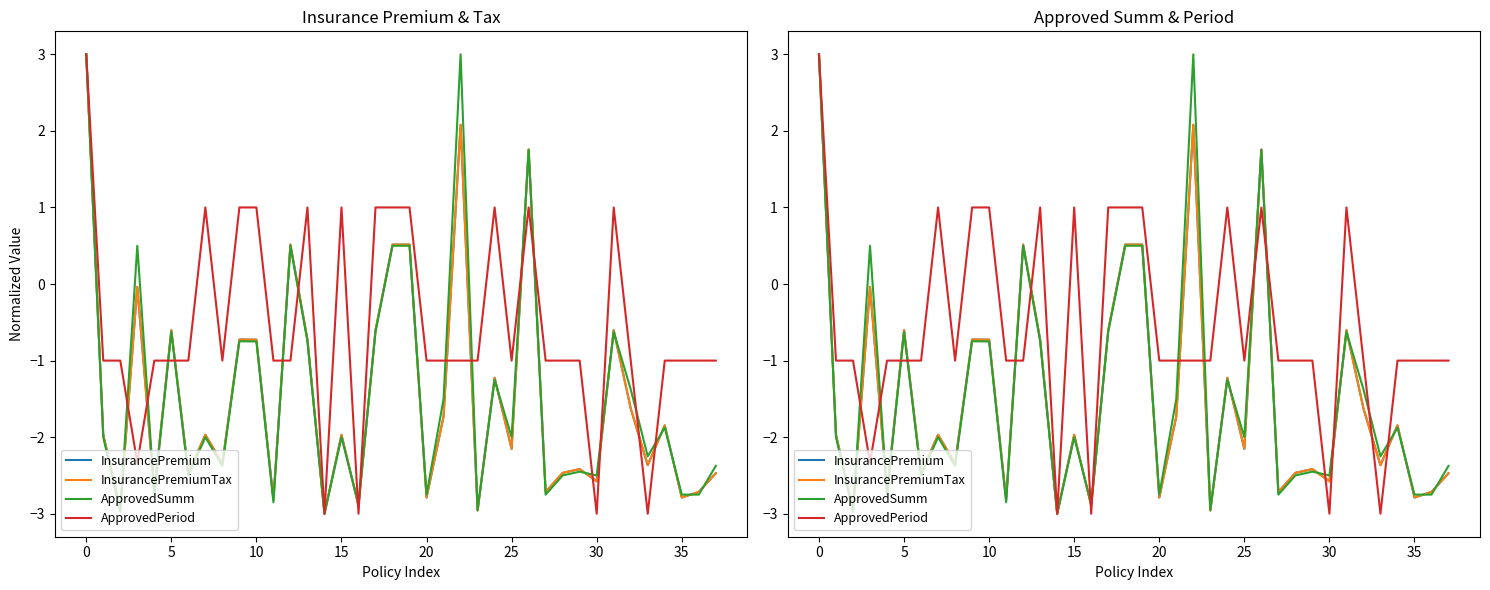

What is the highest value of the ApprovedPeriod series?

3.0